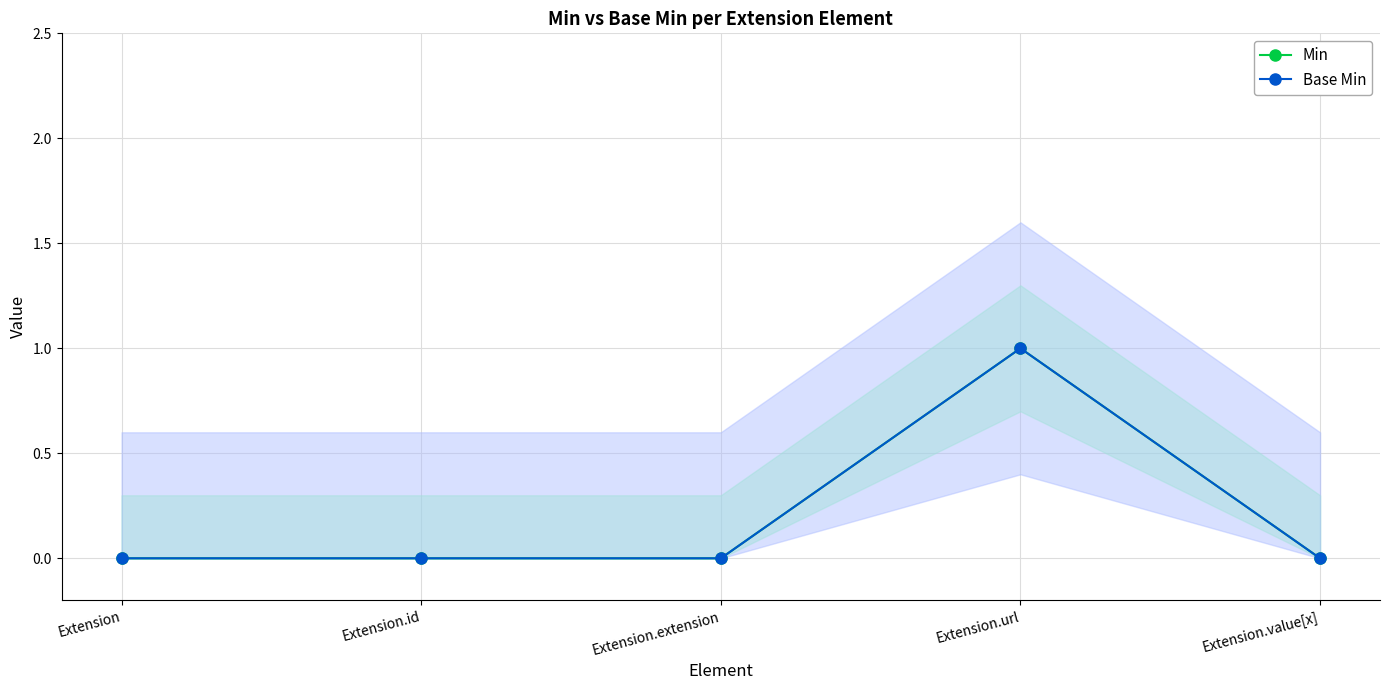

What position from the left is Extension?

1